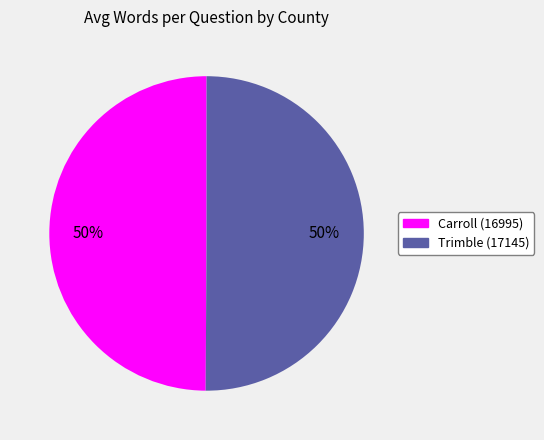

To the nearest percent, what is the average slice percentage?

50%